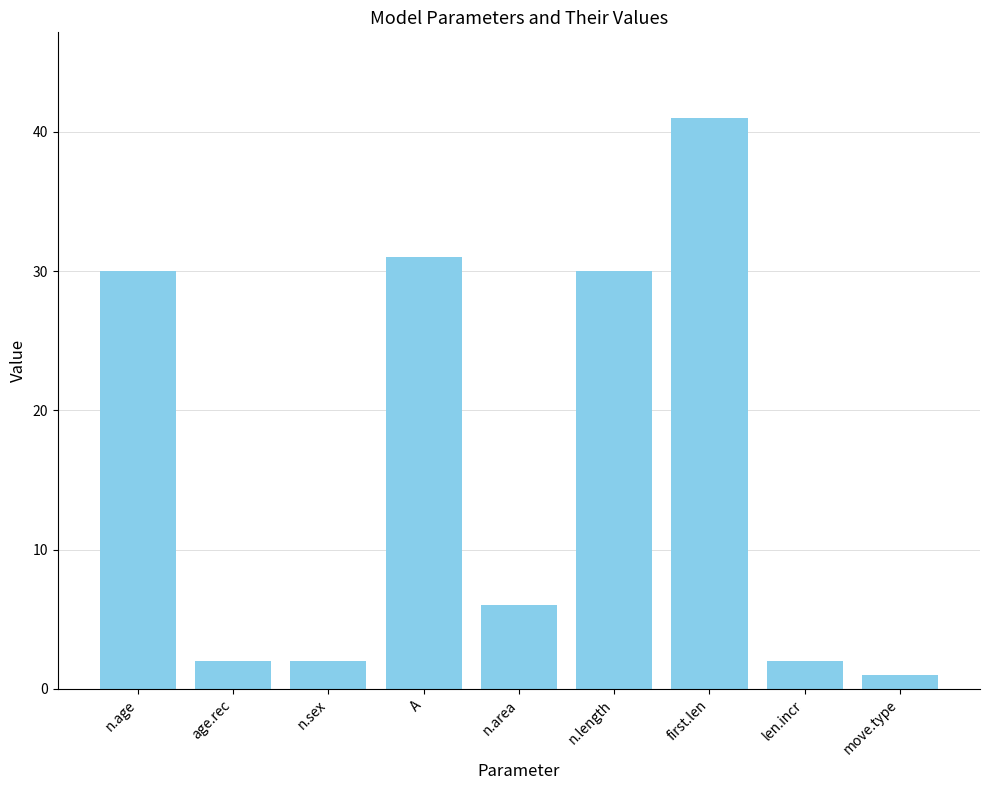

Read the value at first.len, to the nearest 10.

40